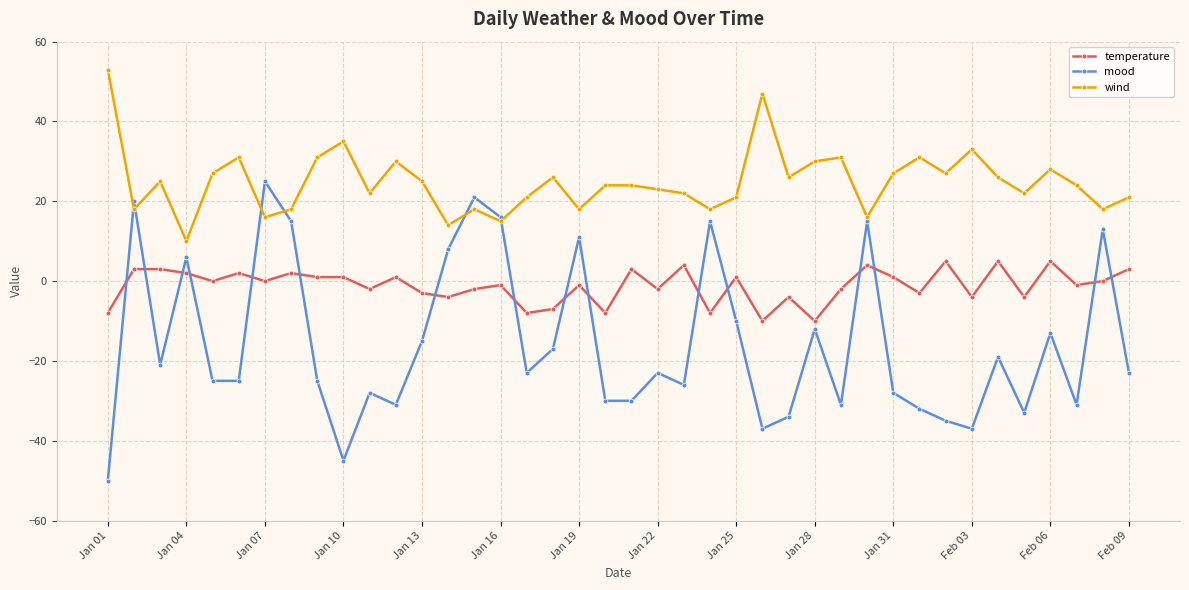

How many negative values does the mood series have?

29